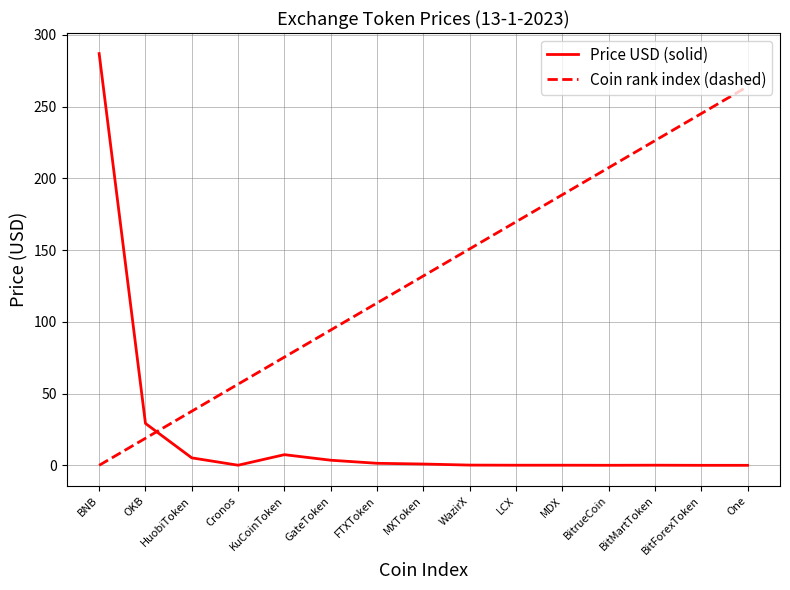

At which category is the sum across all series the highest?

BNB